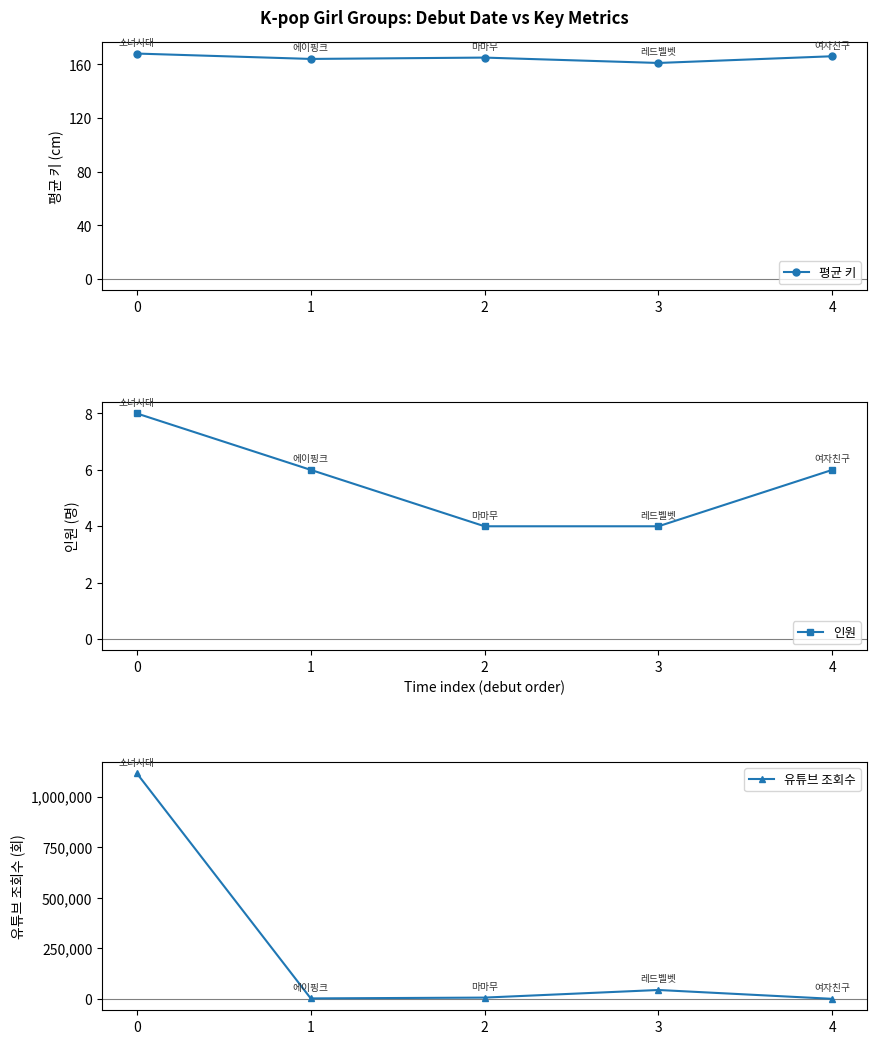

True or false: 평균 키 has a value of 168 at 0.

True